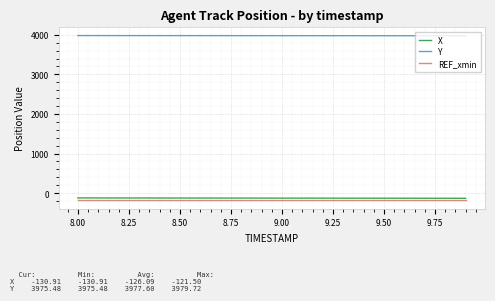

Is this an area chart (filled region under the line)?

No